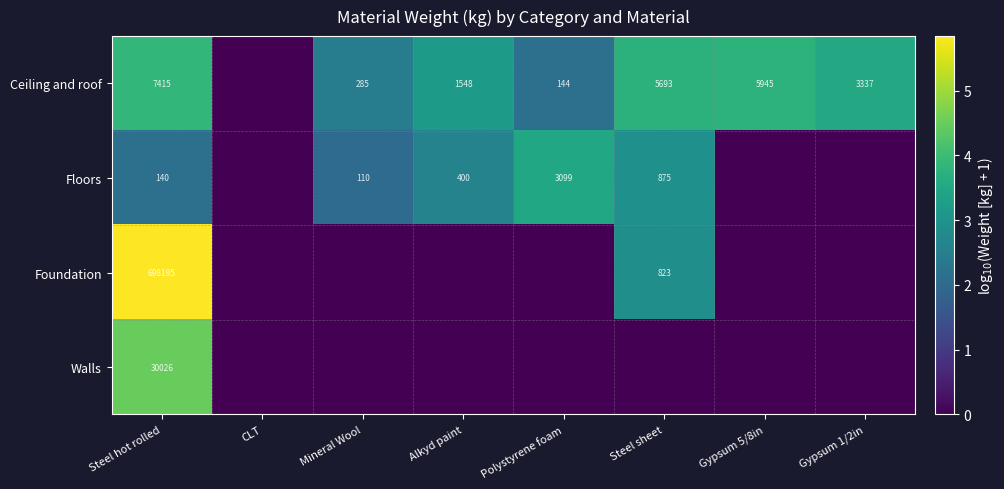

The value of Walls at Steel hot rolled is 30026. True or false?

True